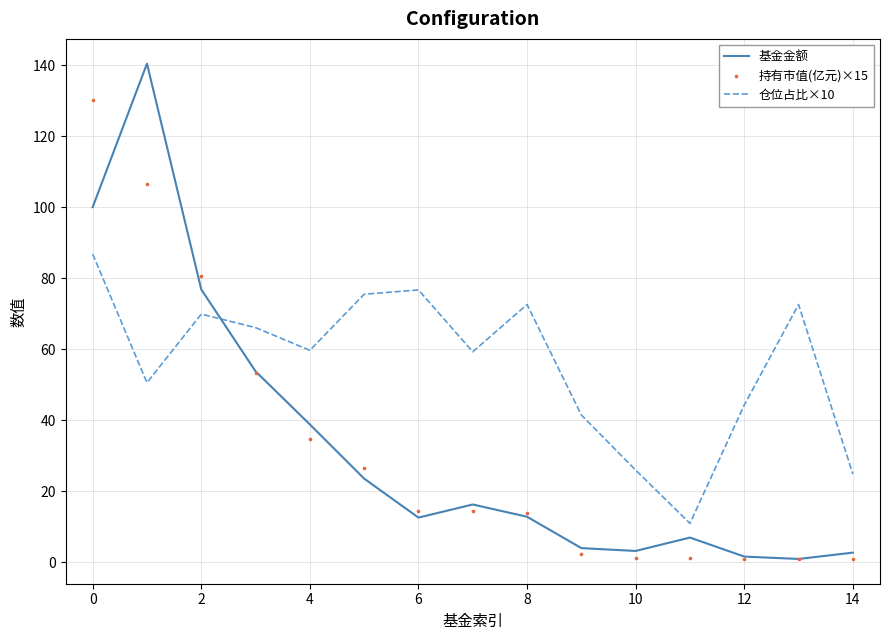

Which series reaches the maximum Y coordinate?

基金金额